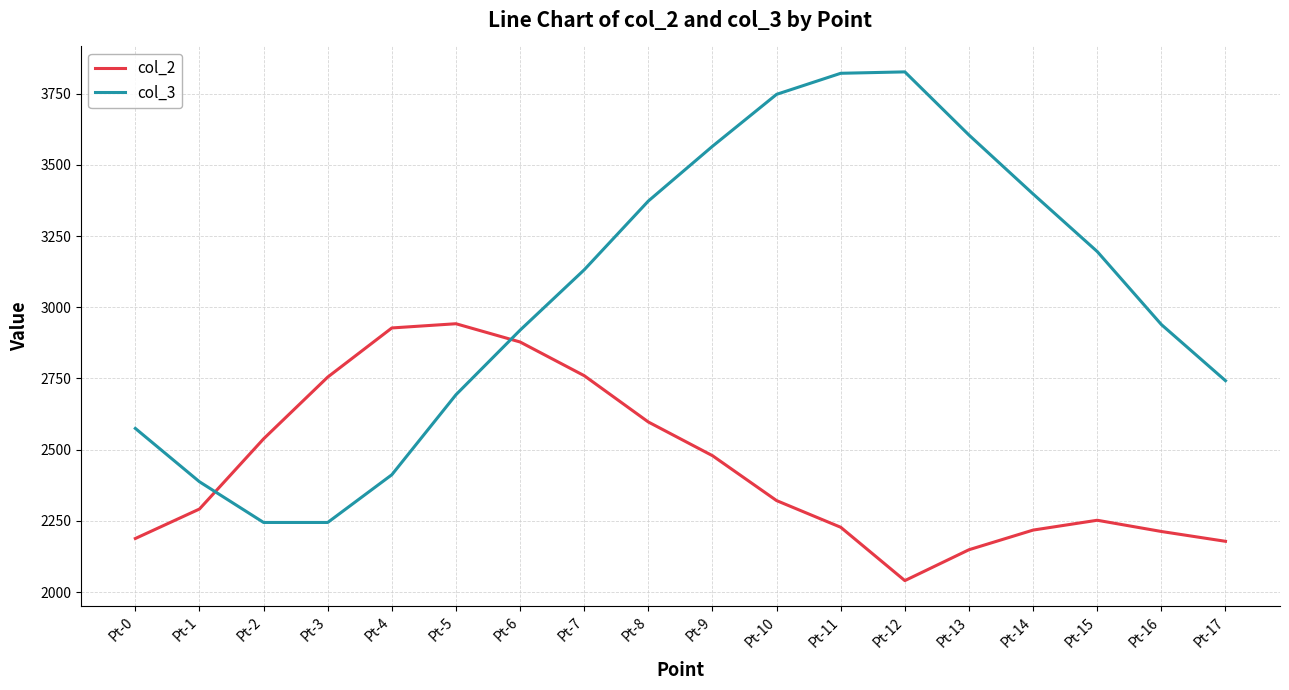

Is it true that col_3 equals 741.0 at Pt-0?

False